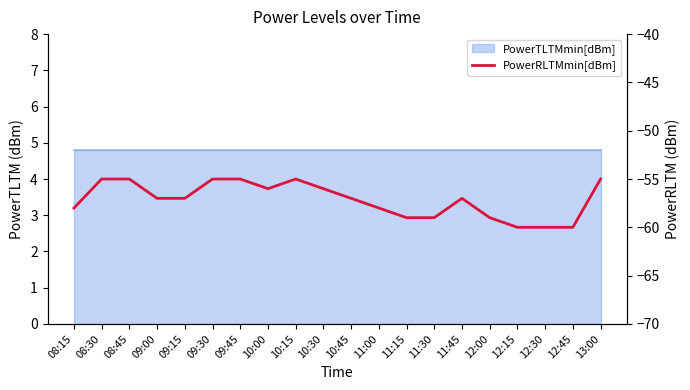

List the labels in order of value, smallest first.

12:15, 12:30, 12:45, 11:15, 11:30, 12:00, 08:15, 11:00, 09:00, 09:15, 10:45, 11:45, 10:00, 10:30, 08:30, 08:45, 09:30, 09:45, 10:15, 13:00